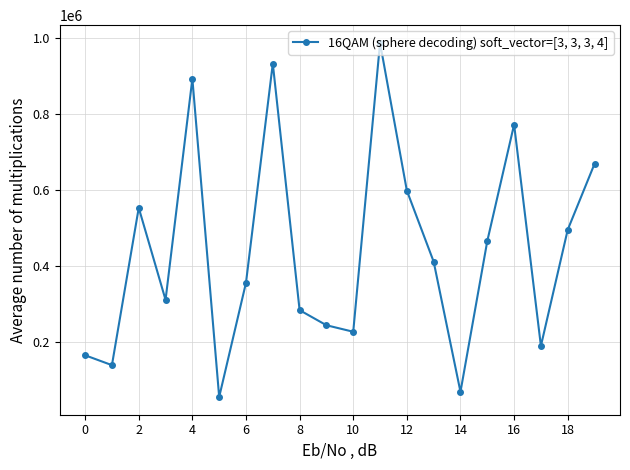

What is the greatest value displayed?

986431